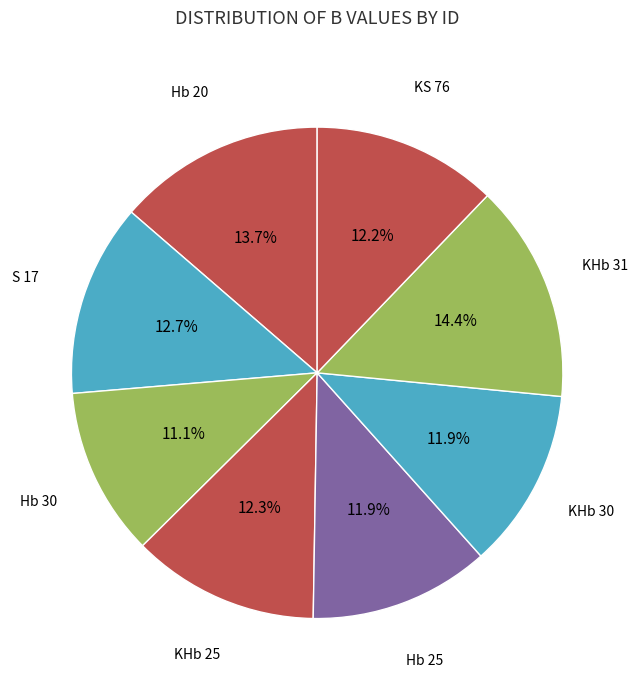

What is the largest slice in the pie chart?

KHb 31